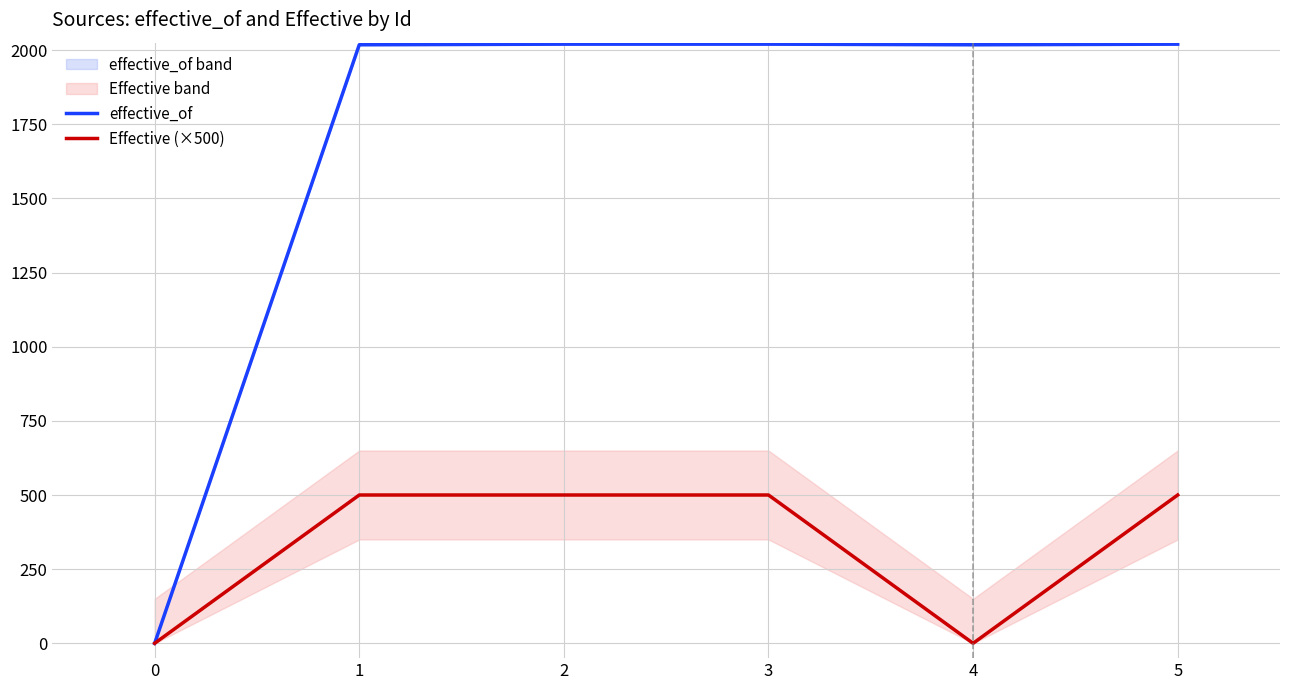

Reading left to right, list all the values displayed in this chart.

effective_of: 0	2018	2020	2020	2018	2020
Effective (×500): 0	500	500	500	0	500